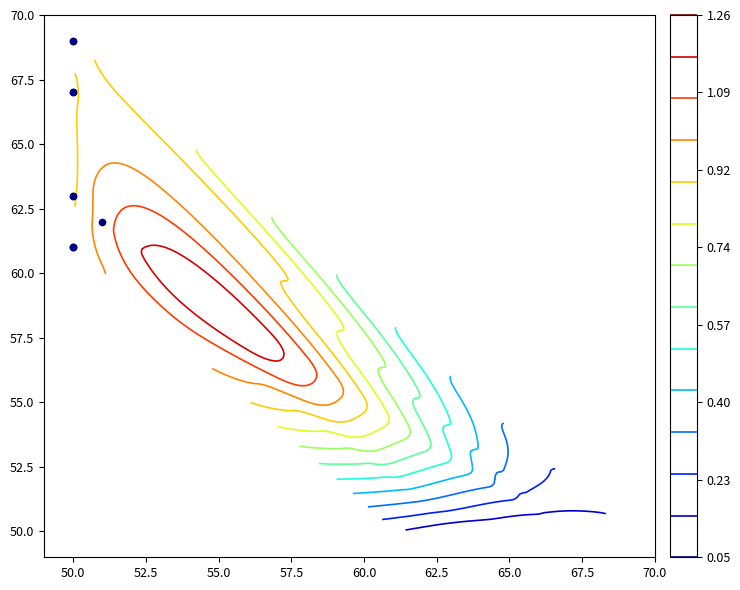

What is the average value?

64